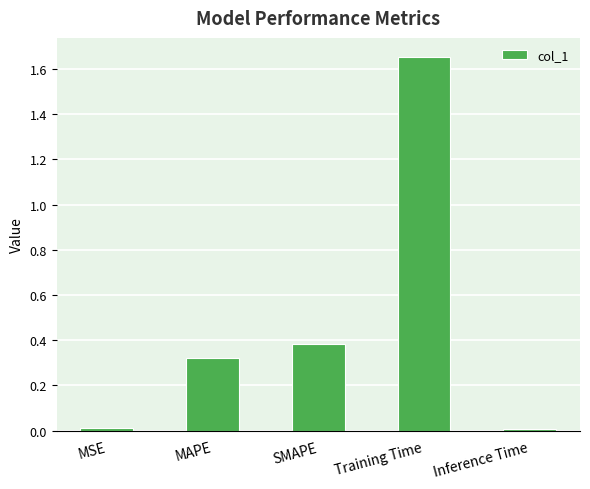

Which category has the highest value across all series?

Training Time